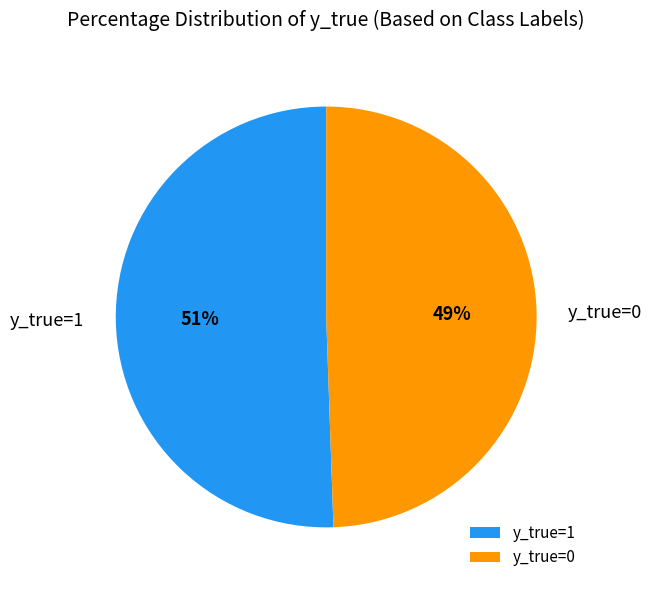

Which category has the smallest portion of the pie?

y_true=0